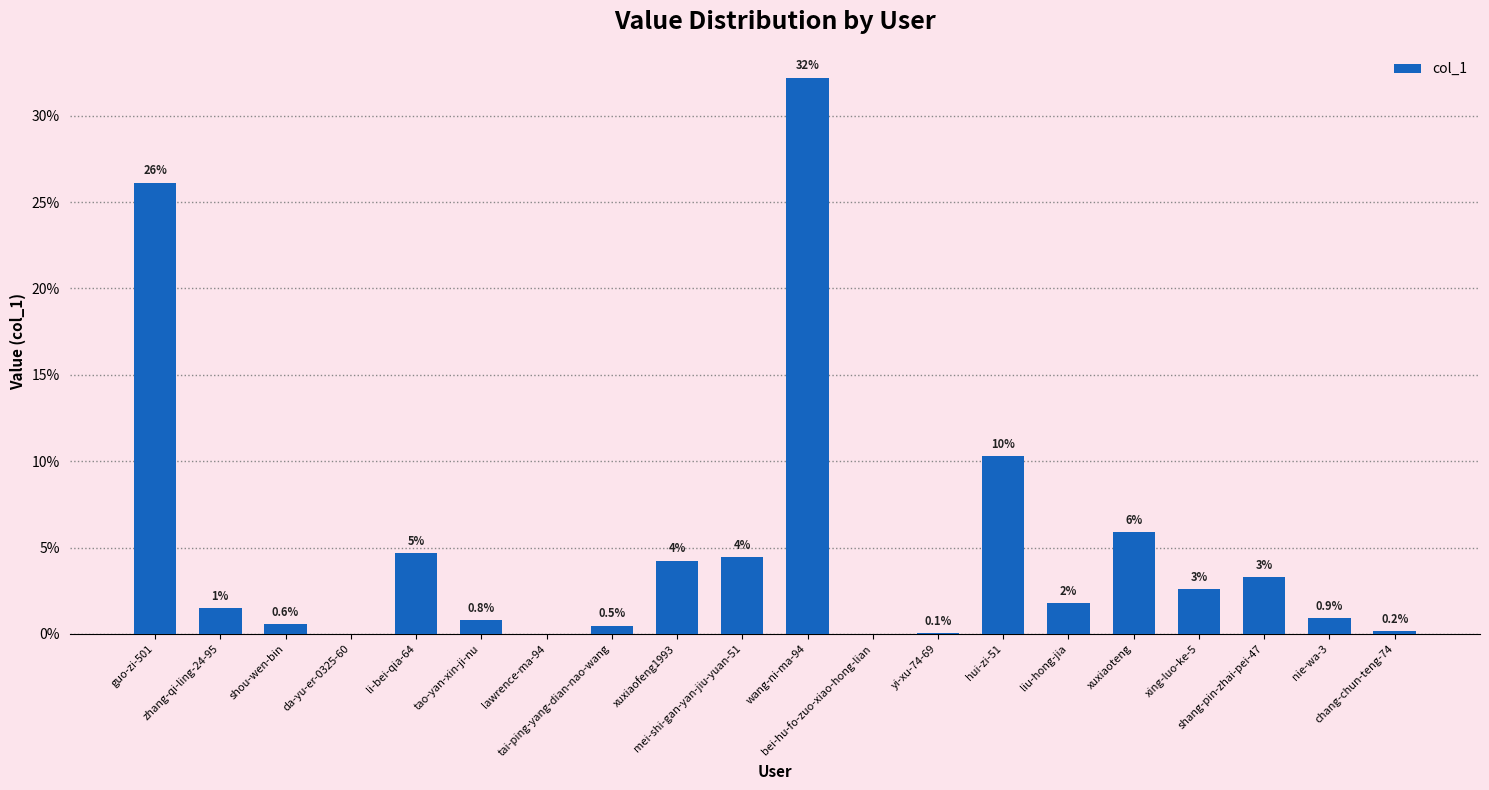

What is the difference between the second highest and minimum values?

26.1